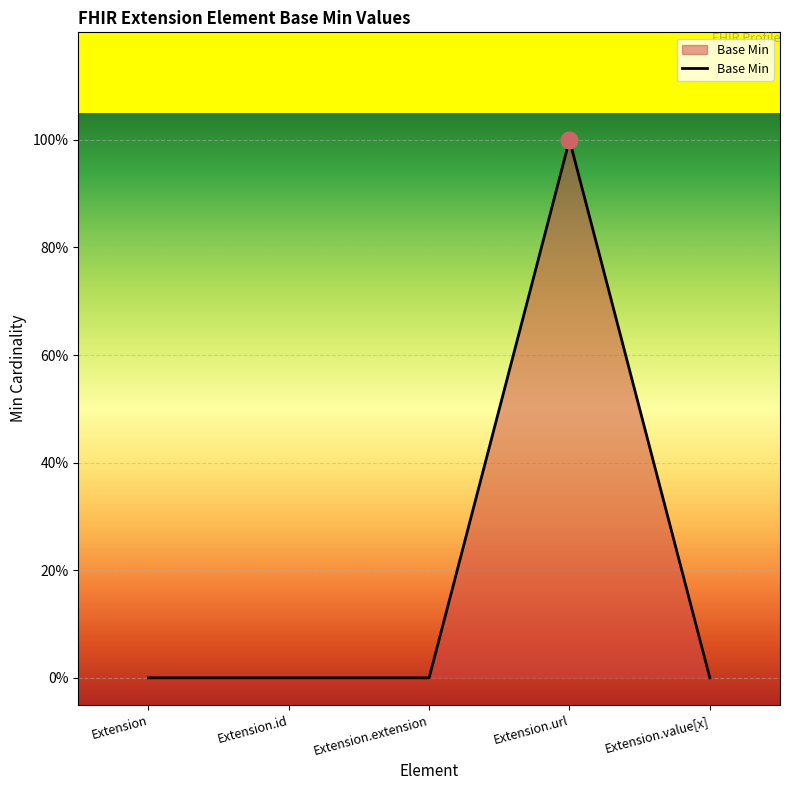

At which category does the chart reach its minimum across all series?

Extension